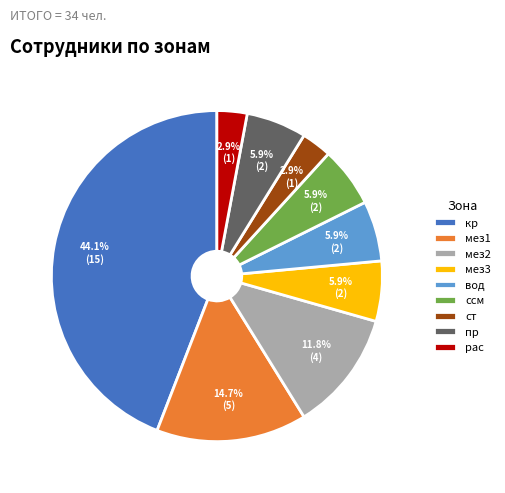

Which category has the biggest portion of the pie?

кр